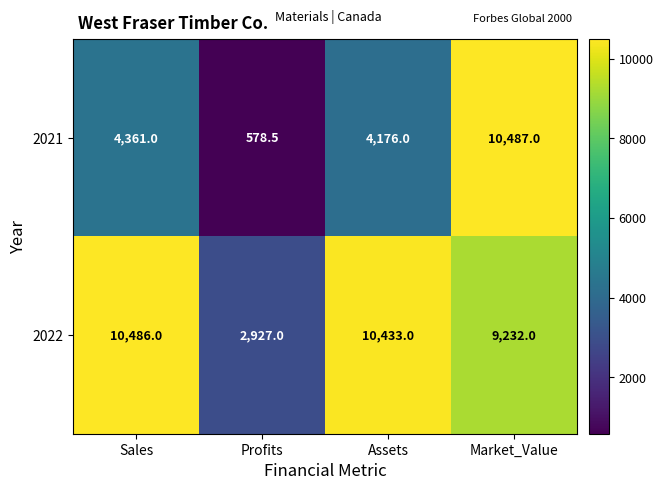

Reading left to right, extract all data points from this chart.

2021: 4361.0	578.5	4176.0	10487.0
2022: 10486.0	2927.0	10433.0	9232.0